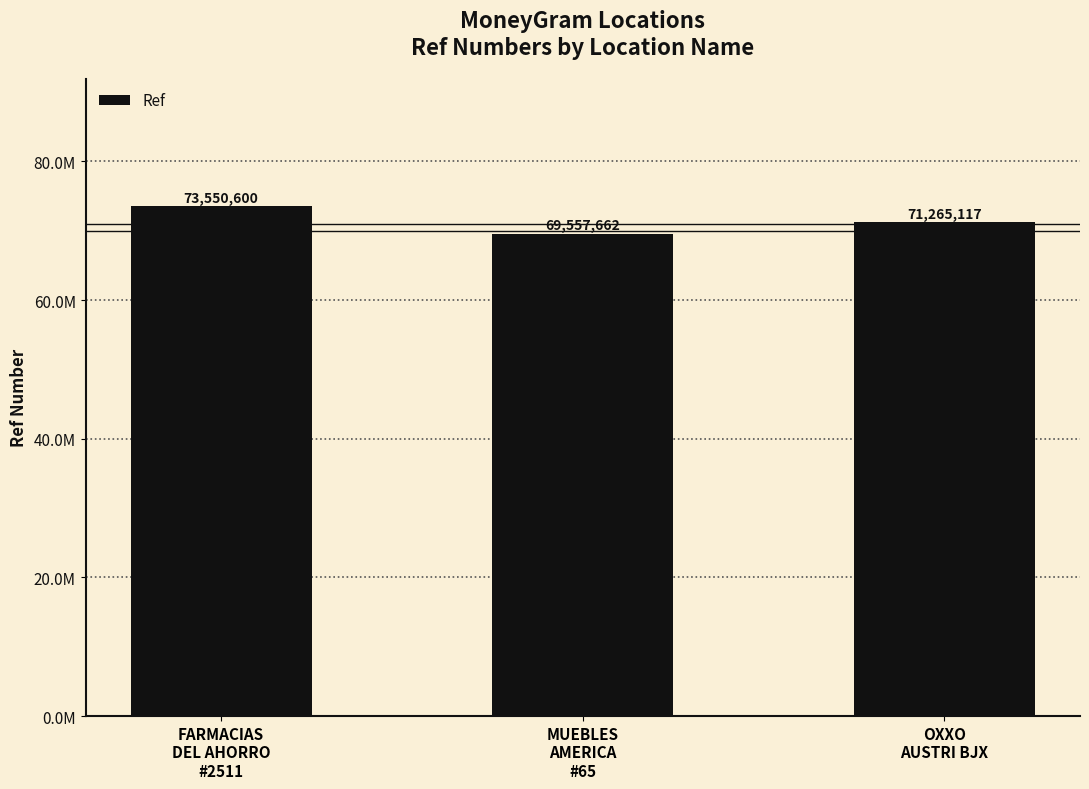

At which label does the data first exceed 71265117?

FARMACIAS
DEL AHORRO
#2511